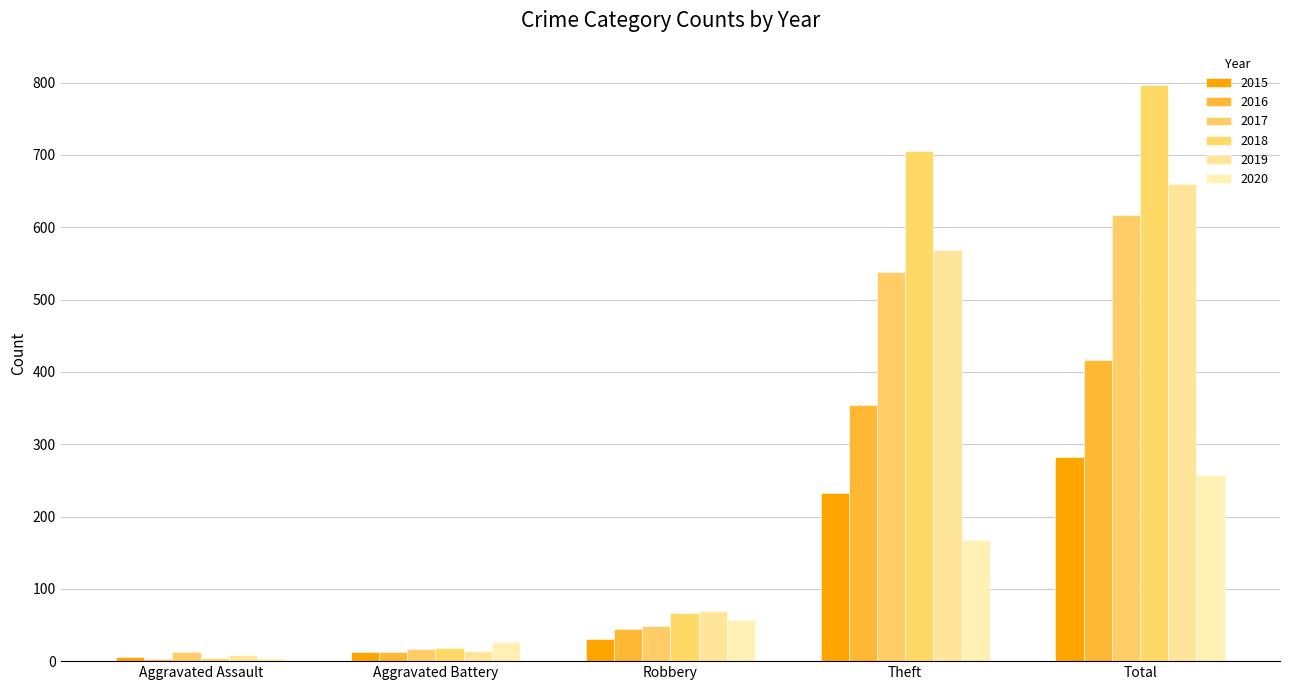

How many categories are shown in the chart?

5